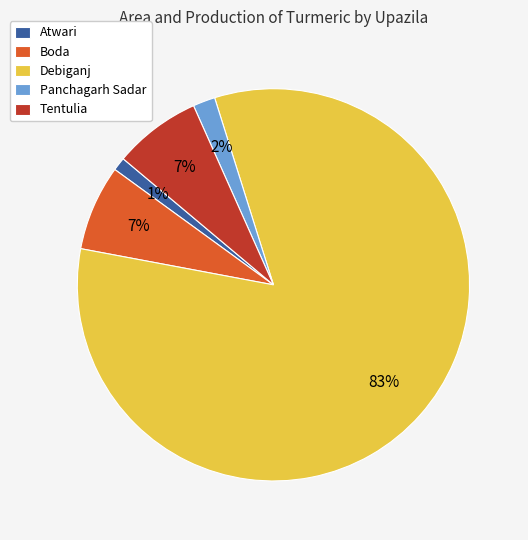

Is the sum of Boda and Atwari greater than half?

No